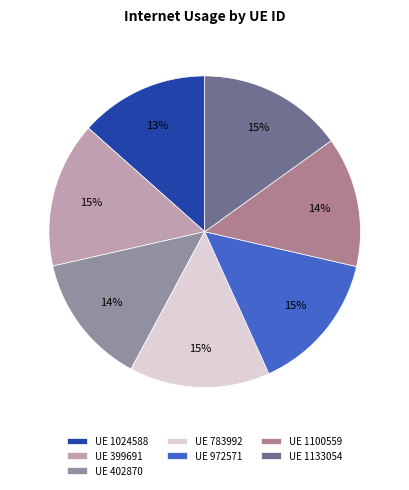

Does any single category account for the majority?

No